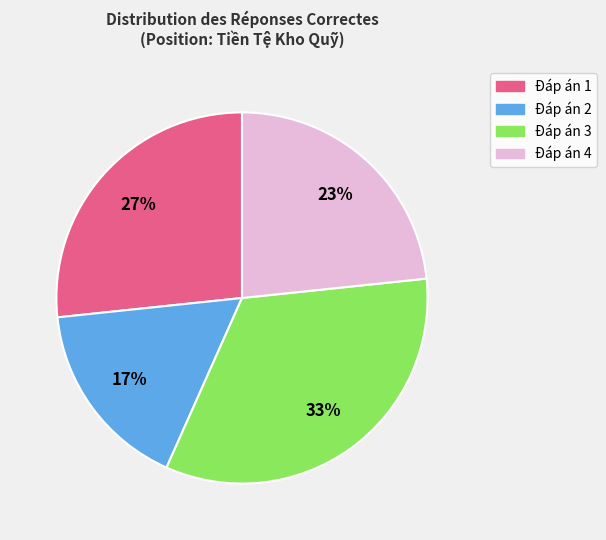

To the nearest percent, what is the average slice percentage?

25%